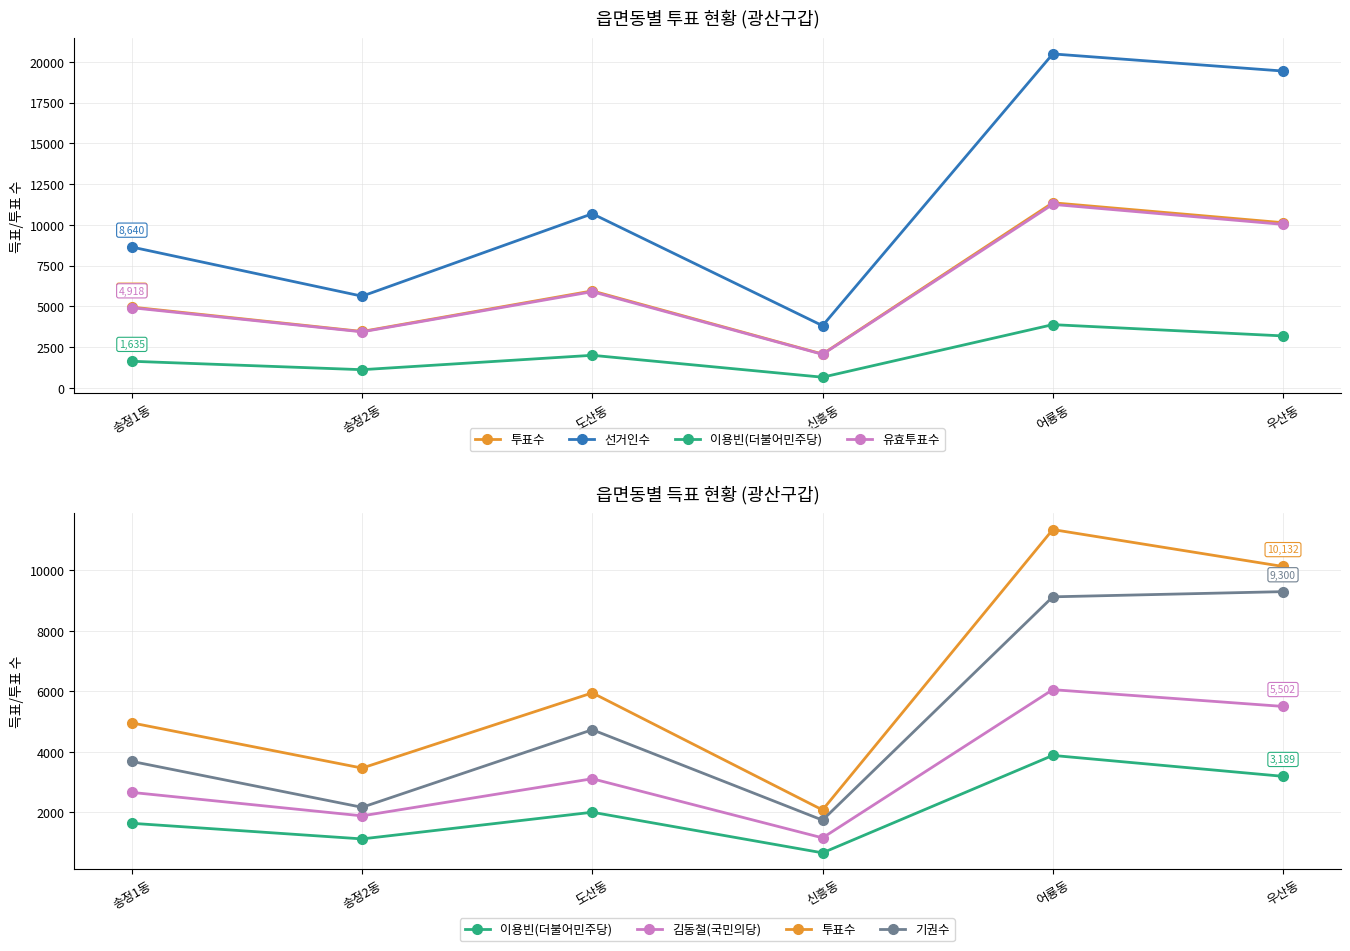

How many values in the 기권수 series are below 4731?

3